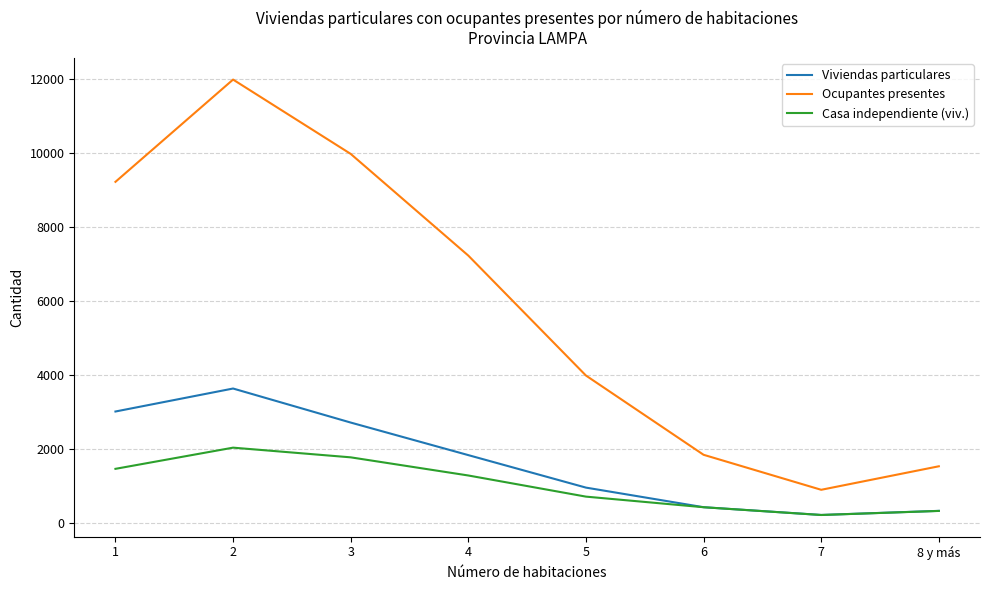

Is this an area chart (filled region under the line)?

No